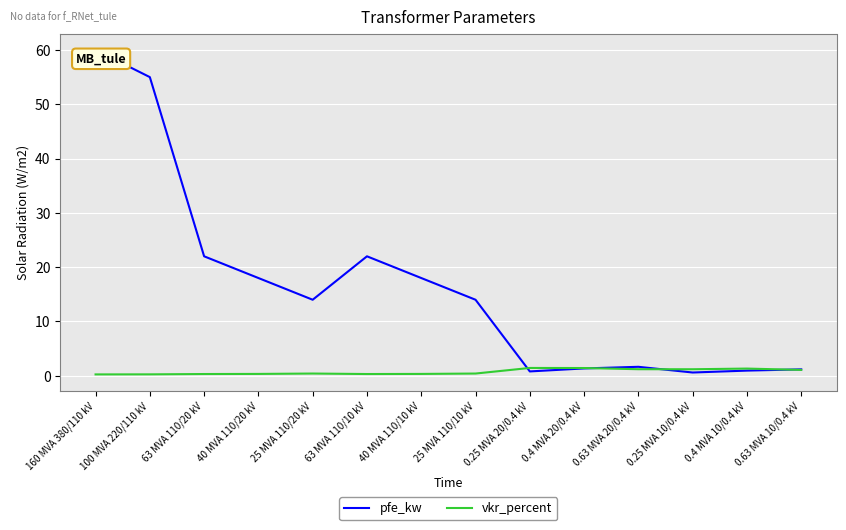

Which series has the largest range (max minus min)?

pfe_kw